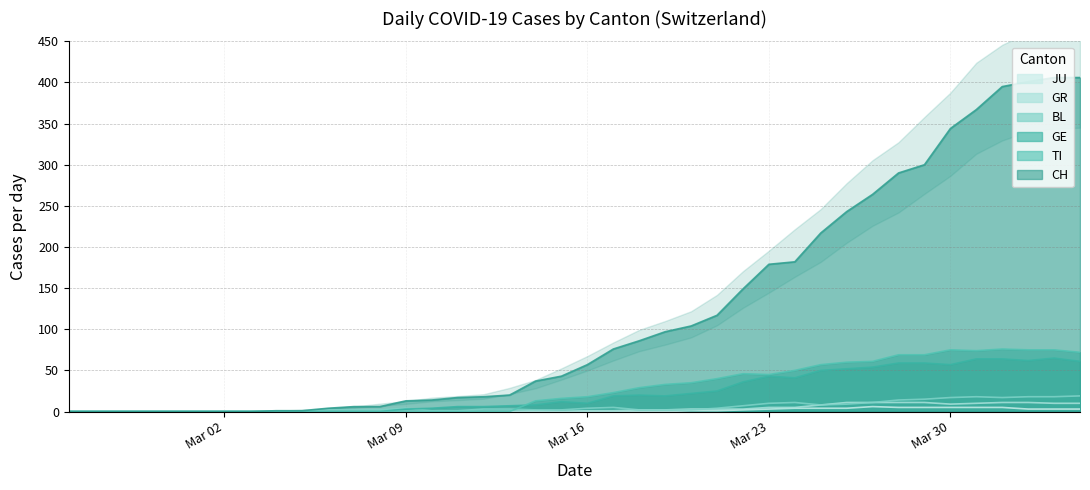

What is the highest value of the BL series?

19